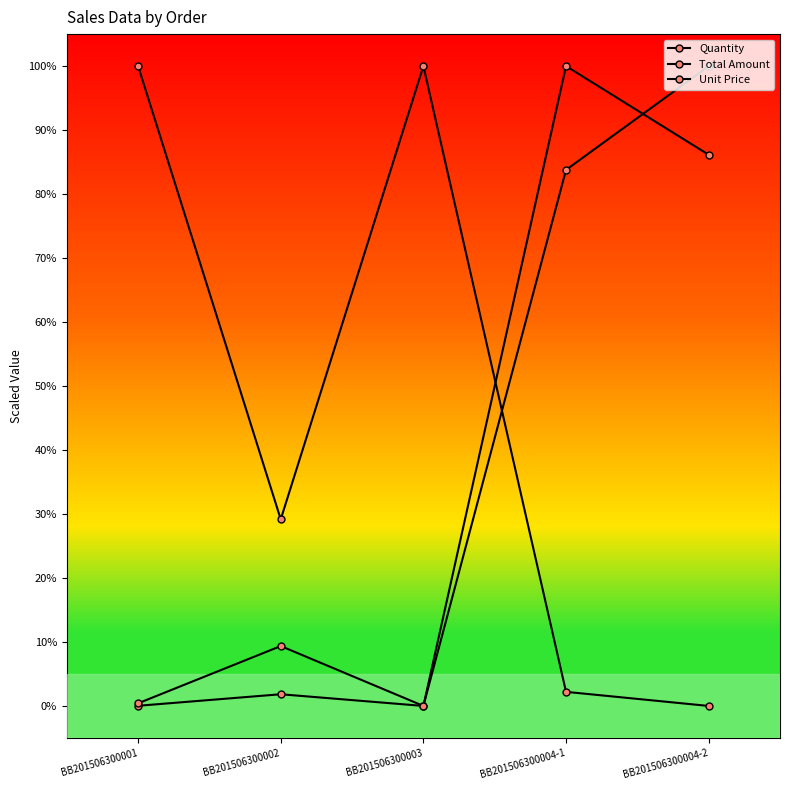

How many lines are shown in the chart?

3